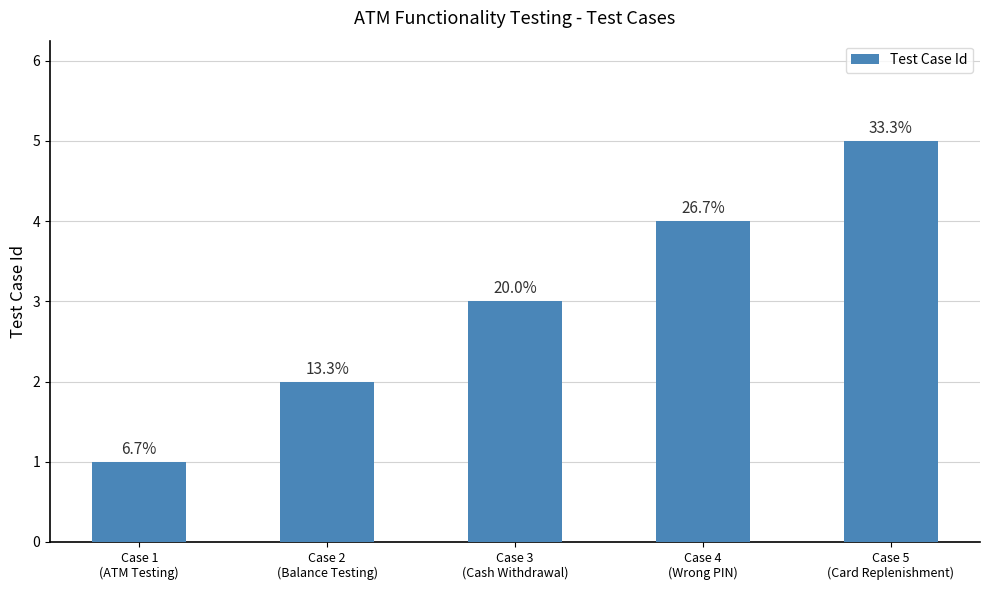

Reading left to right, list all the values displayed in this chart.

1	2	3	4	5